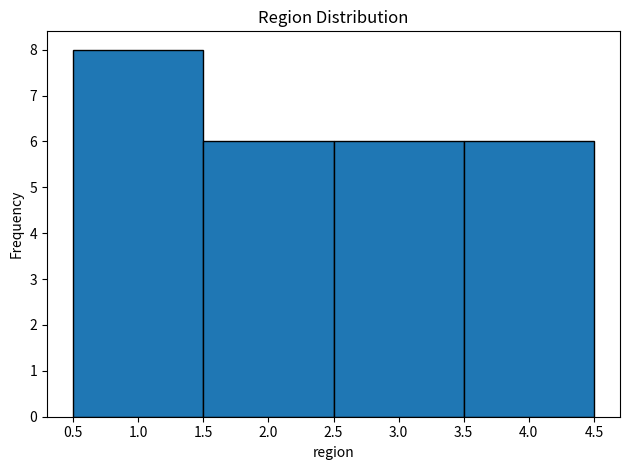

Reading left to right, transcribe this chart: for each bar, give the range it covers on the x-axis and its height. The values are not printed on the chart, so give them approximately, as read against the axis.

0.5 to 1.5: 8
1.5 to 2.5: 6
2.5 to 3.5: 6
3.5 to 4.5: 6